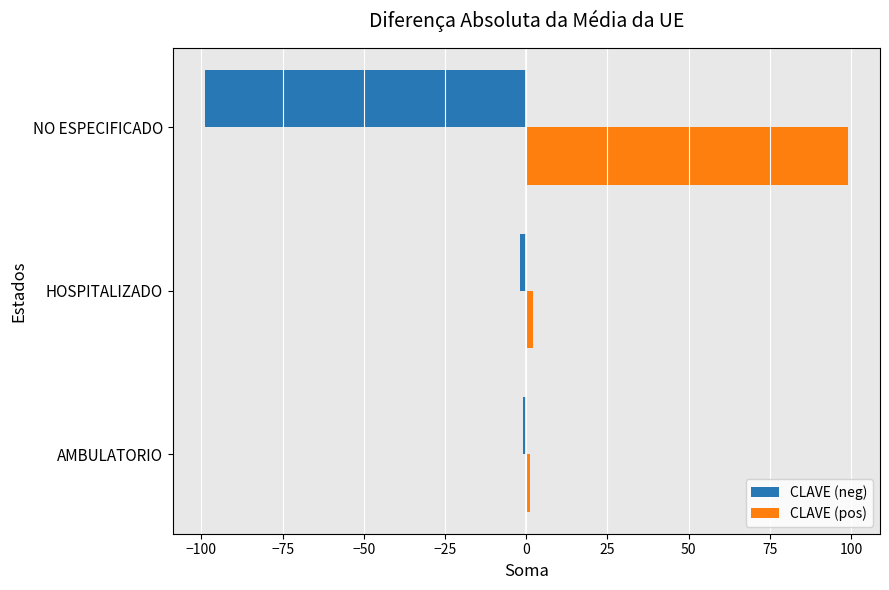

Read the CLAVE (neg) value at NO ESPECIFICADO.

-99